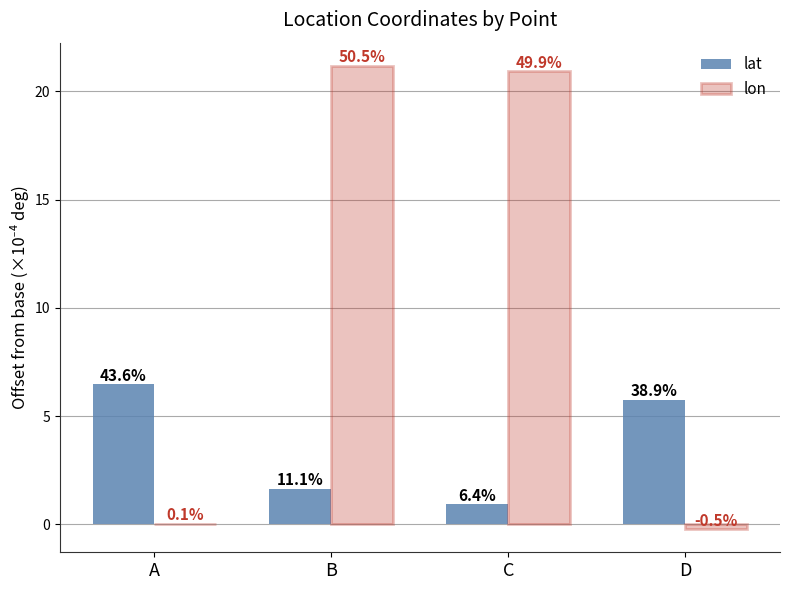

What is the sum of the lat values at B and A?

8.1